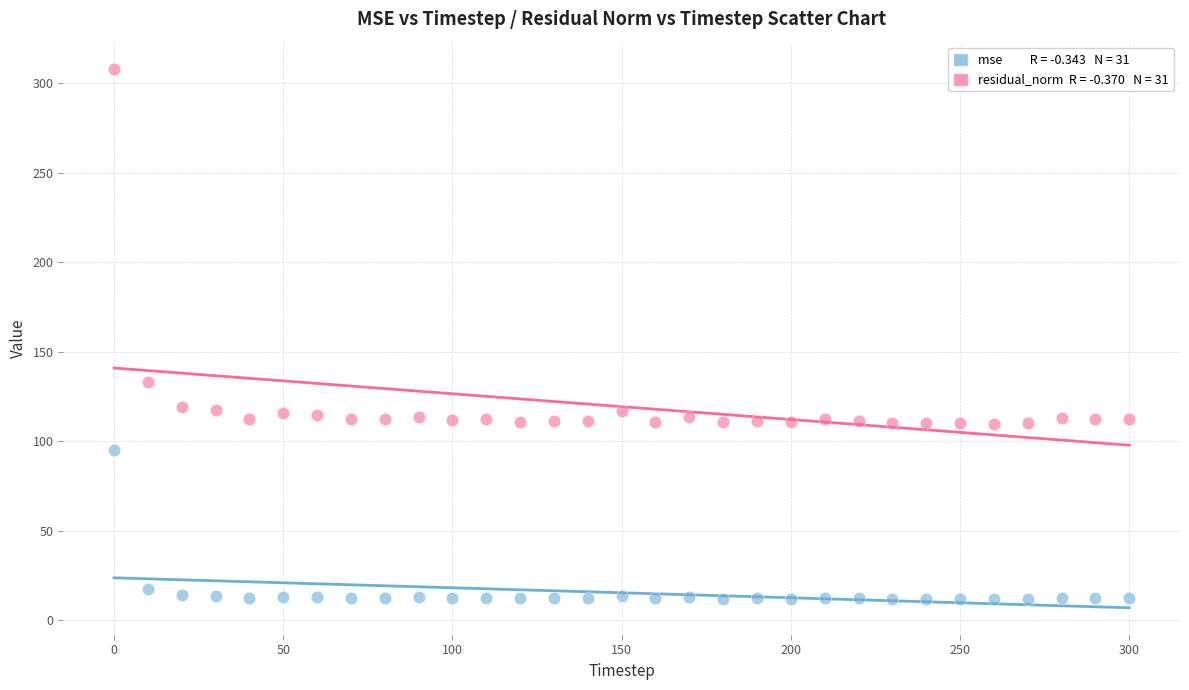

Across all data points, what is the range of X values (max minus min)?

300.0